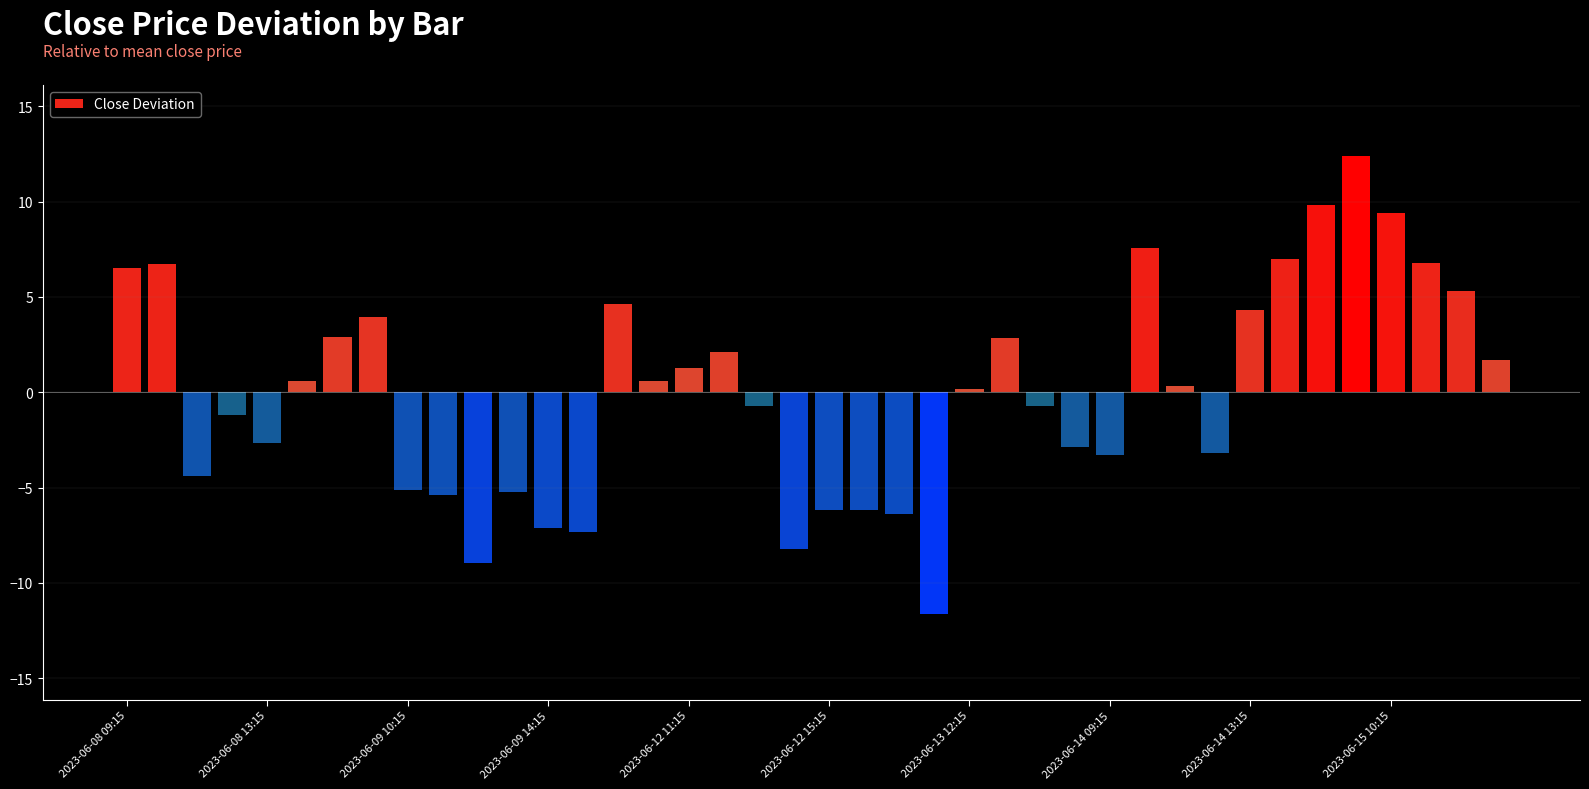

What is the value of the 10th bar from the left?

-5.4